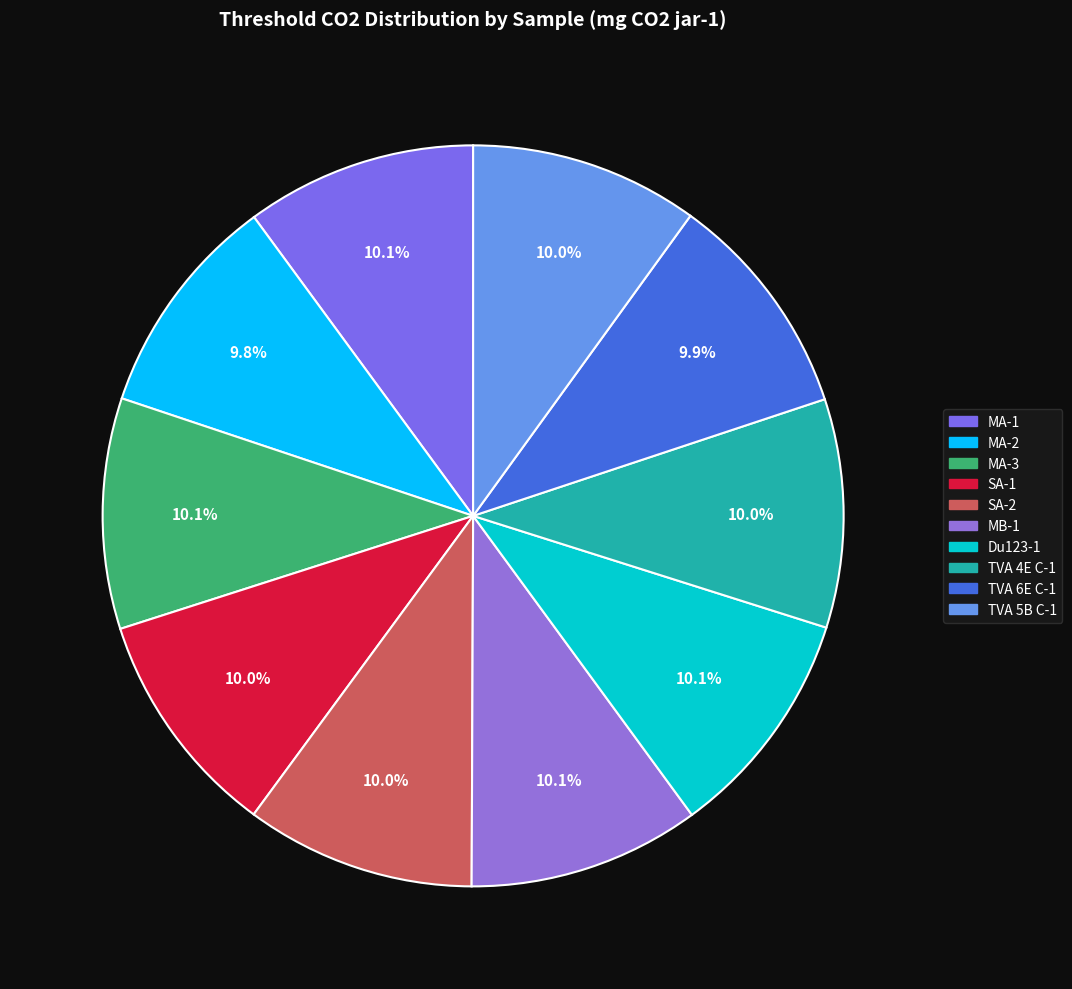

To the nearest percent, what is the average slice percentage?

10%